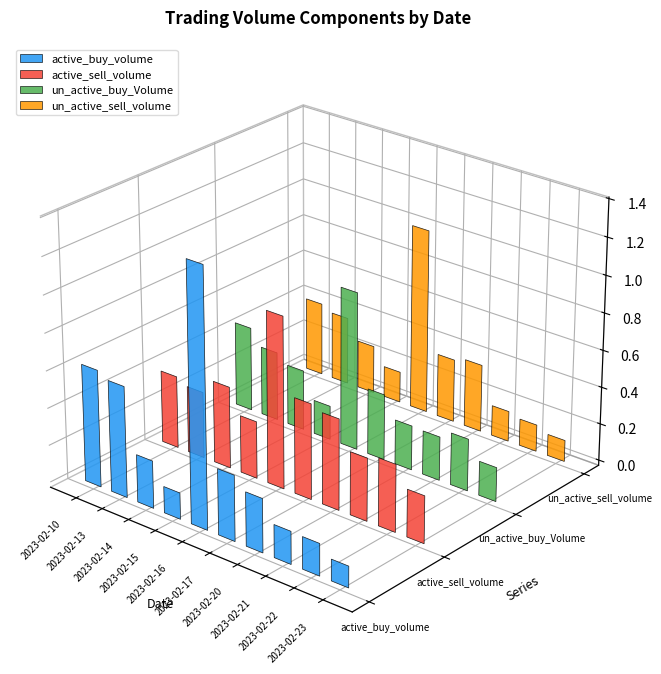

How many bars are there in each group?

4